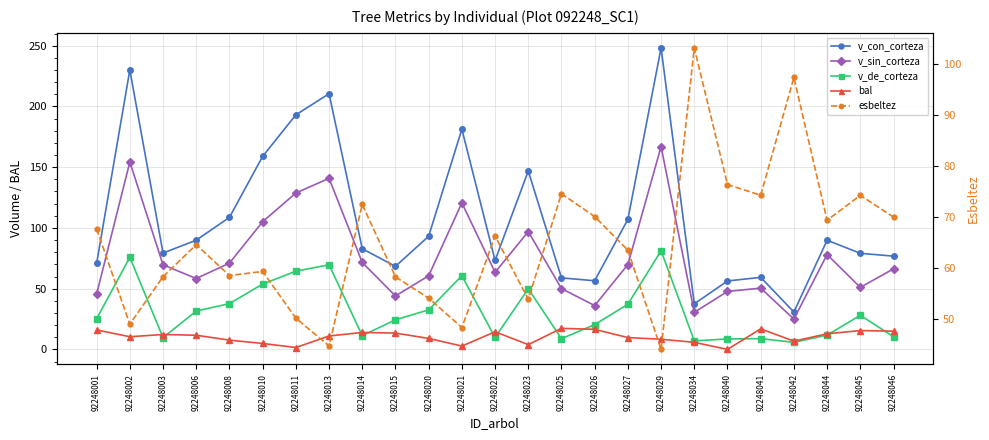

True or false: v_con_corteza and bal cross at least once.

False